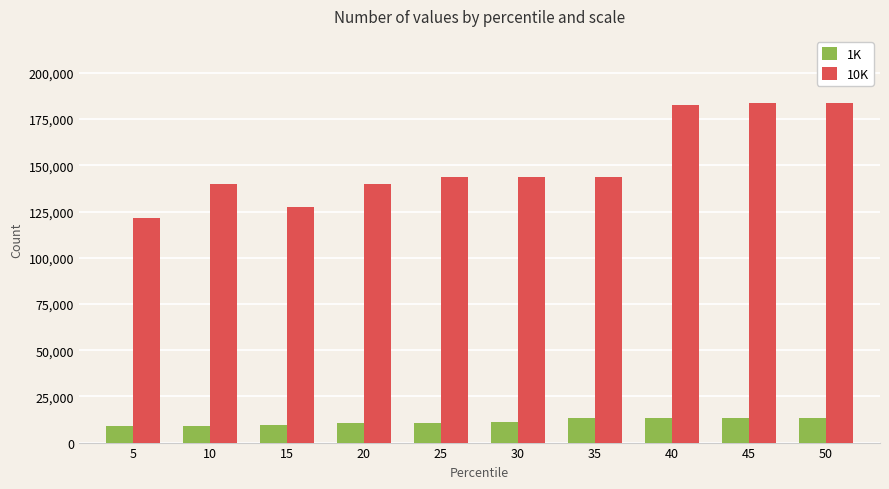

What is the lowest value of the 10K series?

121281.0